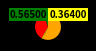

How many segments does this pie chart have?

4